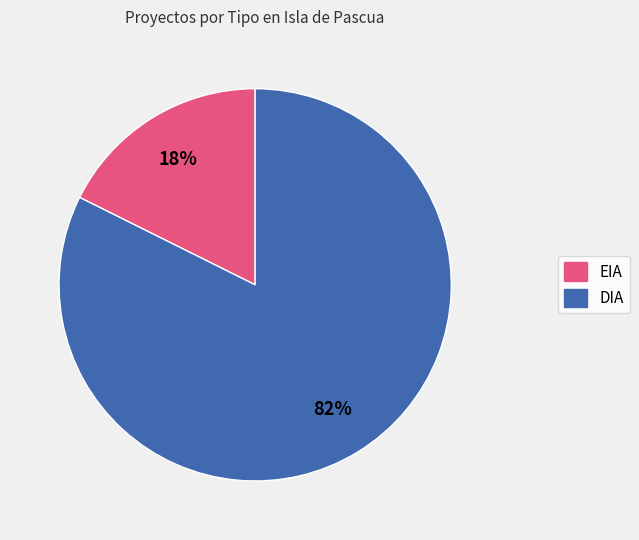

To the nearest percent, what percentage of the pie is DIA?

82%